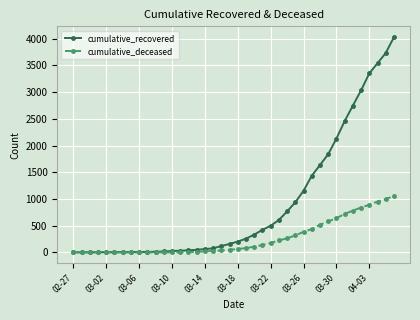

Which series has the widest spread of values?

cumulative_recovered